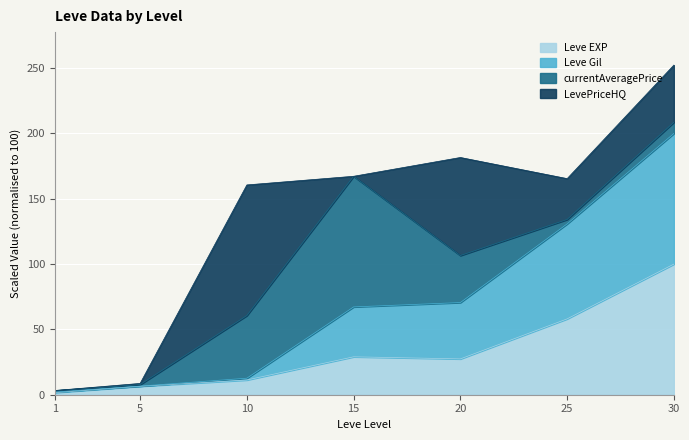

At which label does Leve EXP reach its peak?

30